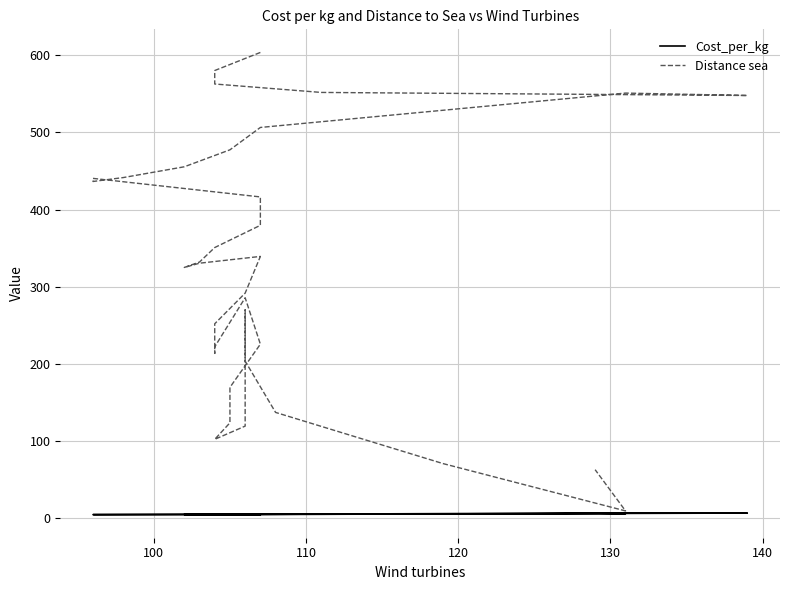

True or false: Distance sea and Cost_per_kg intersect in this chart.

False